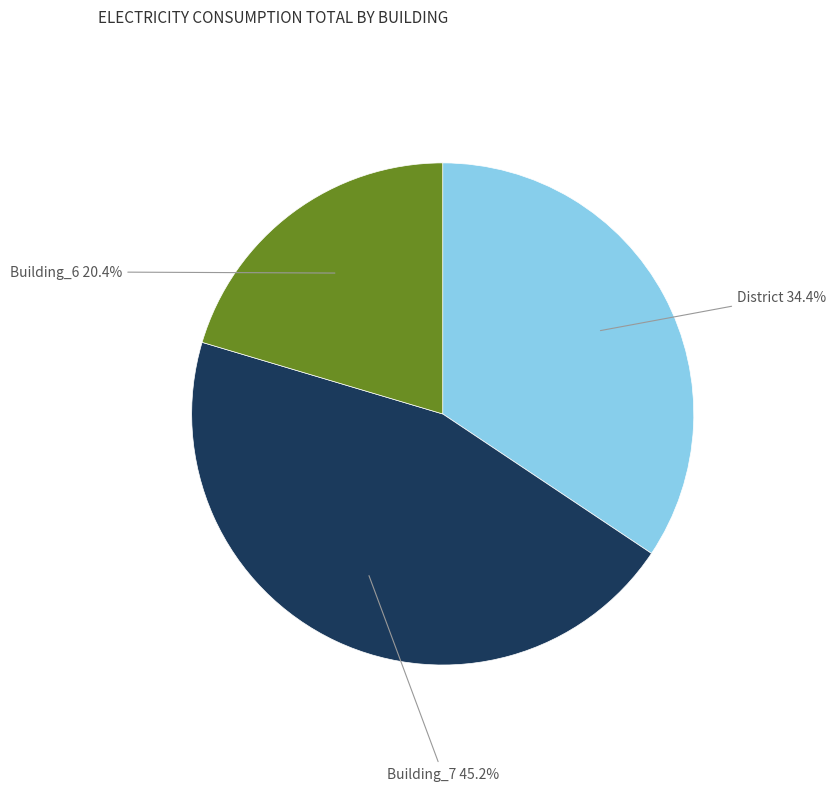

Does any single category account for the majority?

No